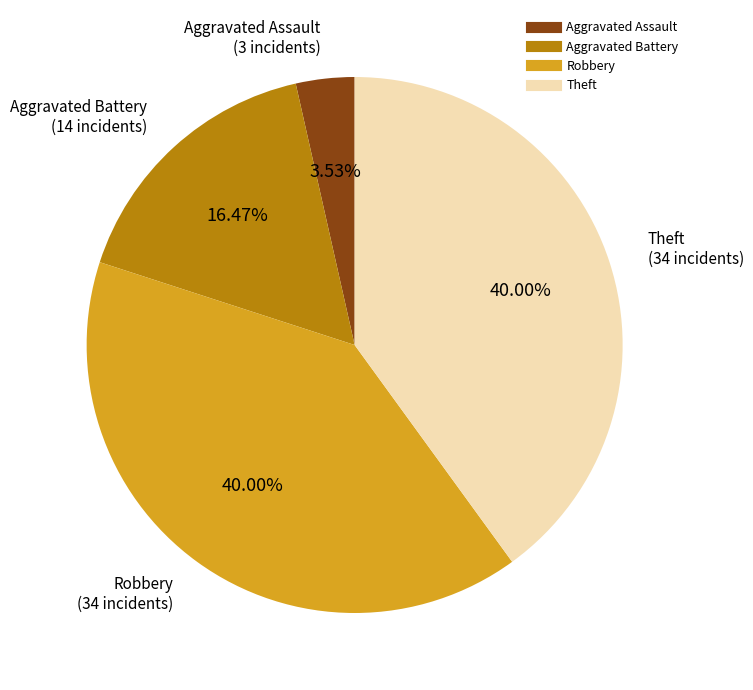

Count the number of slices in the pie.

4